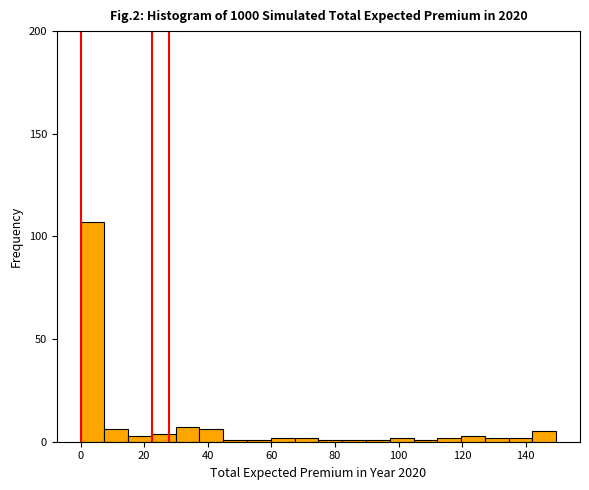

Around what value on the x-axis is the tallest bar? Give the approximate position of its centre, as read against the axis.

4